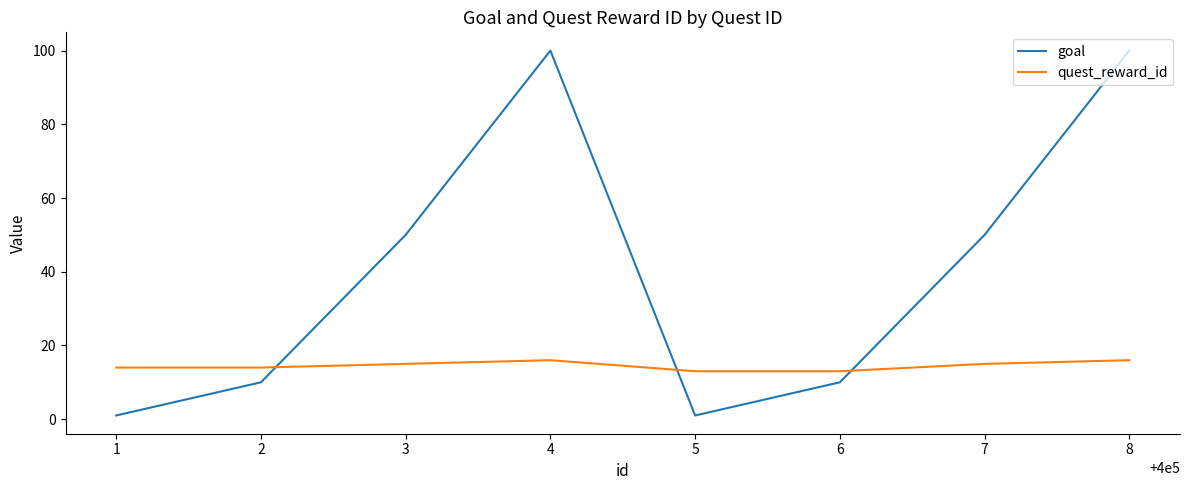

Count the number of categories in the chart.

8